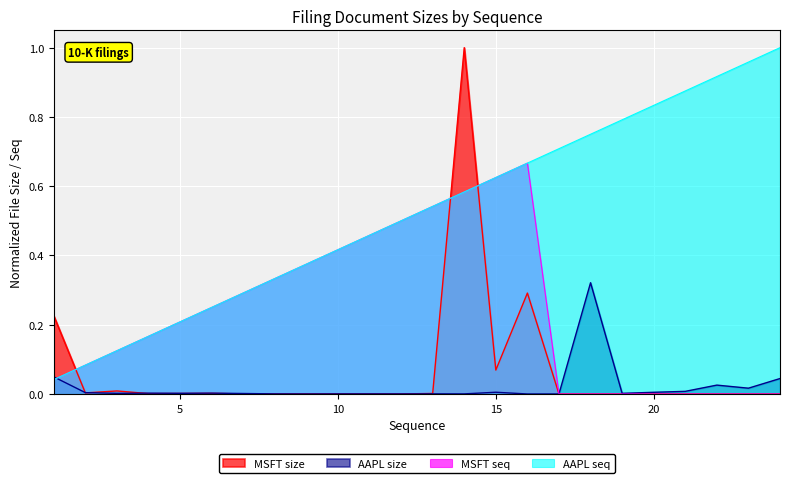

The MSFT seq series shows 0.2 at 10. True or false?

False